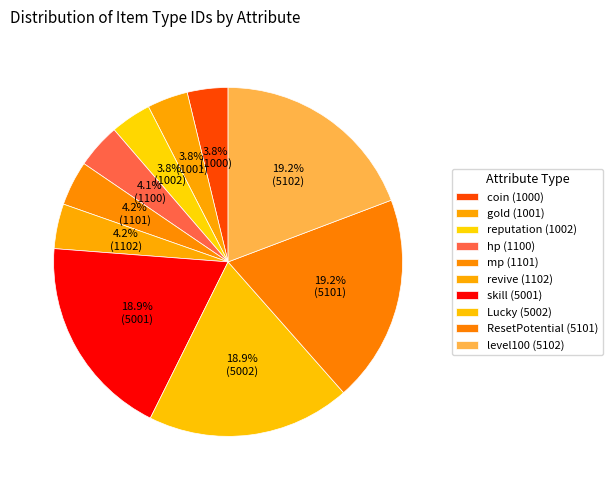

How many slices are in this pie chart?

10